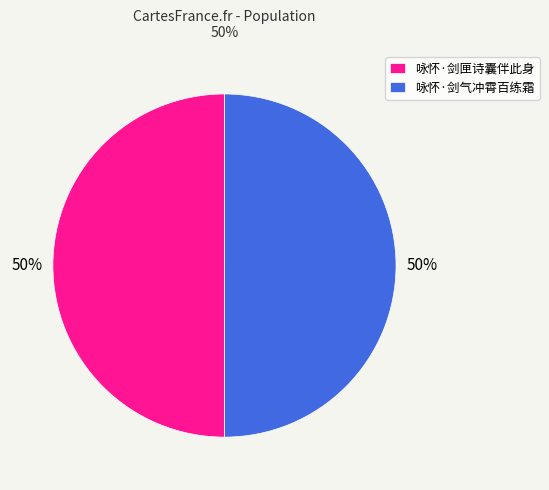

Is the sum of 咏怀·剑匣诗囊伴此身 and 咏怀·剑气冲霄百练霜 greater than half?

Yes